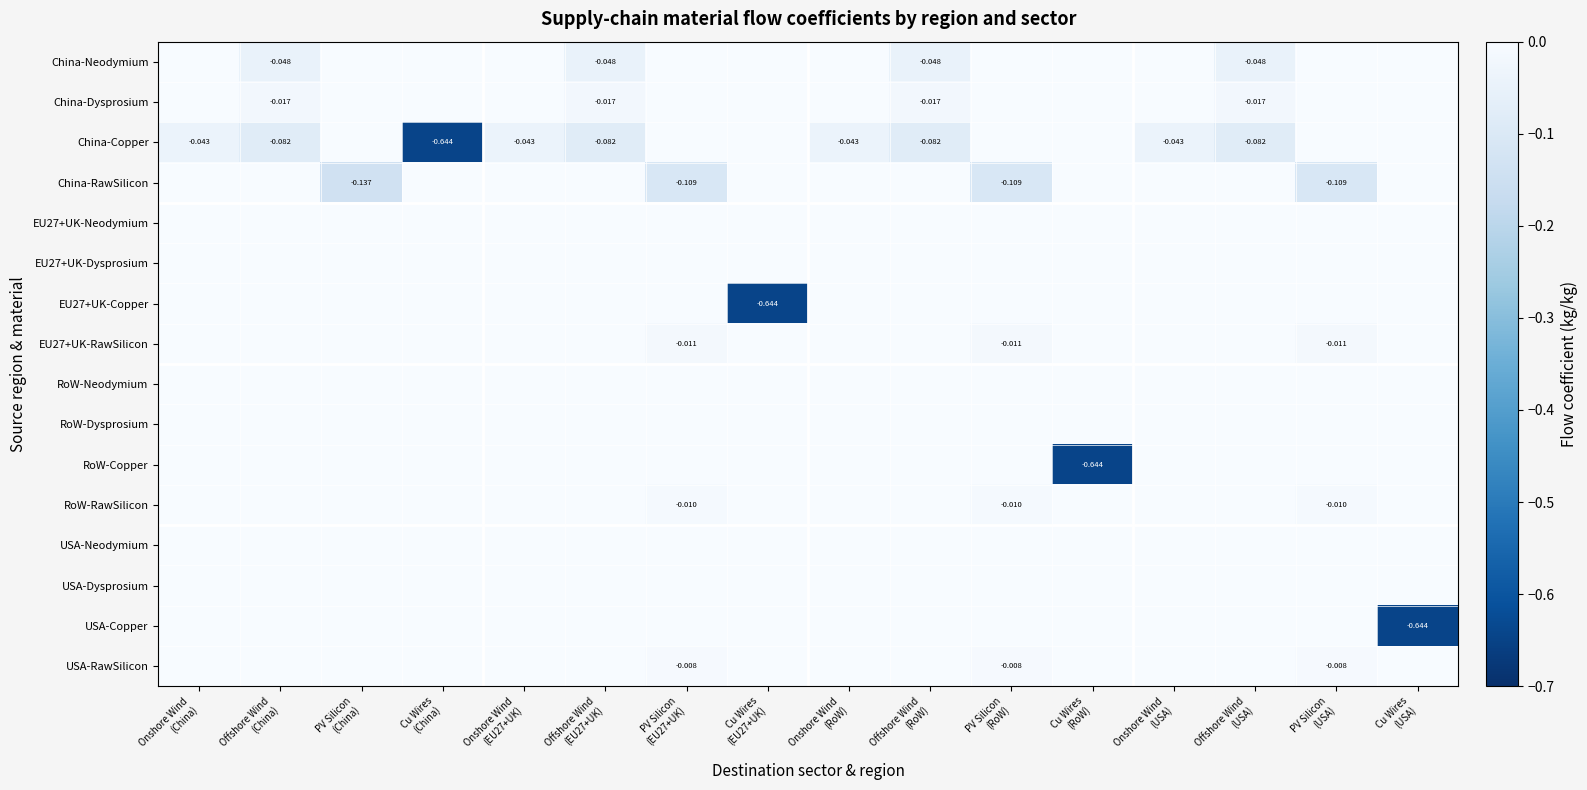

Which category has the highest value in the China-Neodymium series?

Onshore Wind (China)